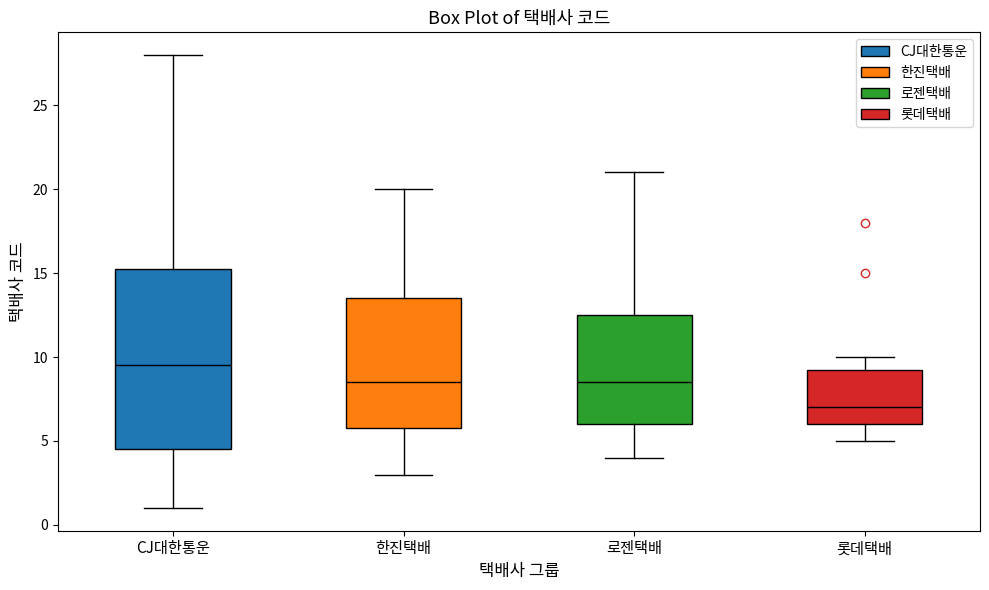

Reading left to right, transcribe this box plot: for each box, give where its median line is, the range the box spans, and where its two whiskers end, as read against the y-axis. The values are not printed on the chart, so give them approximately, as read against the axis.

CJ대한통운: median 9.5, box 4.5 to 15.5, whiskers 1.0 to 28.0
한진택배: median 8.5, box 6.0 to 13.5, whiskers 3.0 to 20.0
로젠택배: median 8.5, box 6.0 to 12.5, whiskers 4.0 to 21.0
롯데택배: median 7.0, box 6.0 to 9.5, whiskers 5.0 to 10.0